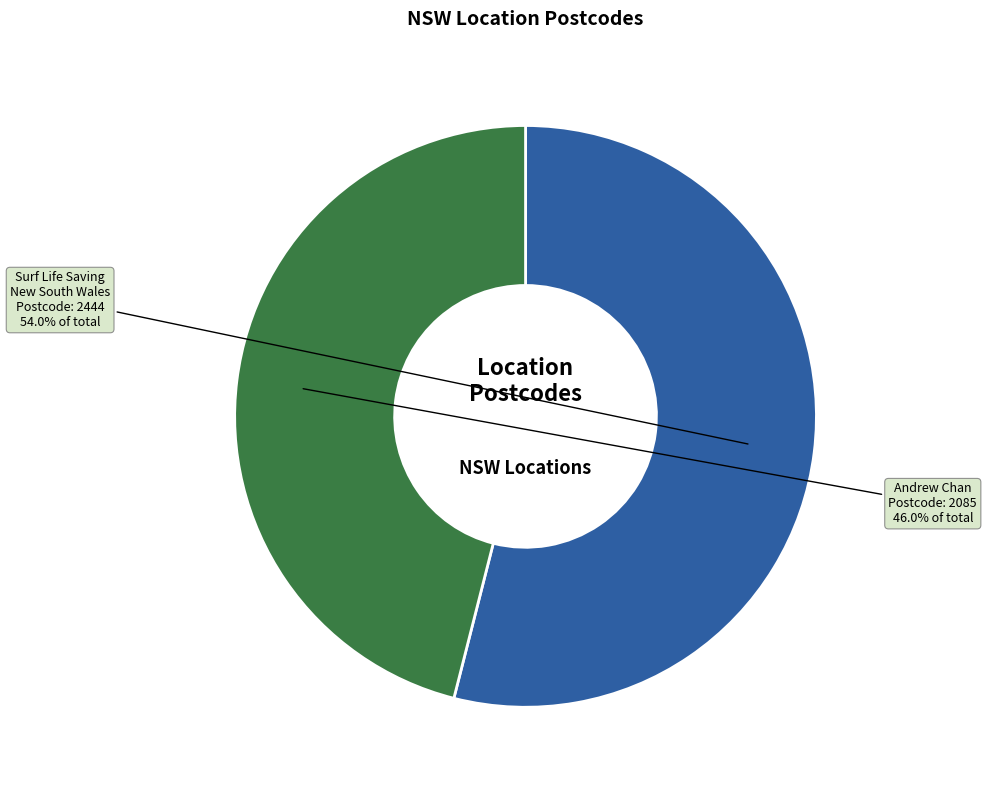

What is the total percentage of Surf Life Saving New South Wales and Andrew Chan?

100.0%